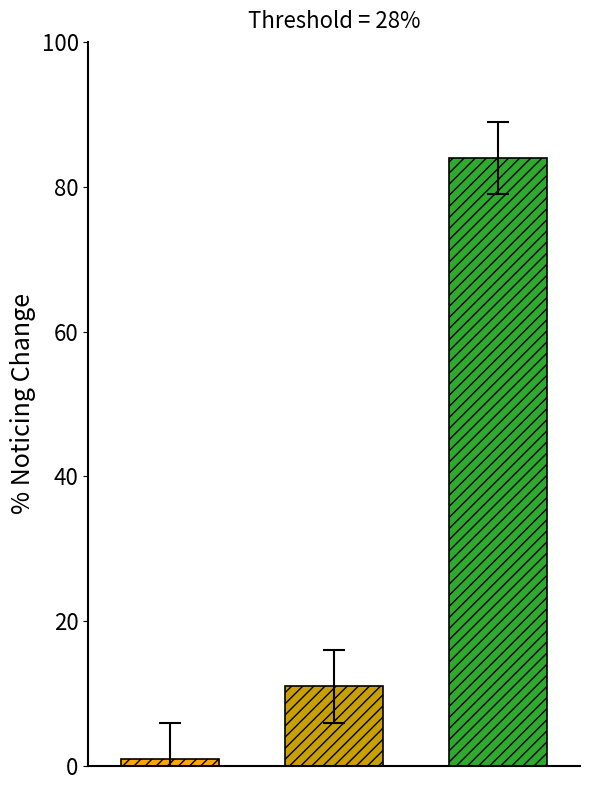

What is the maximum value shown in the chart?

84